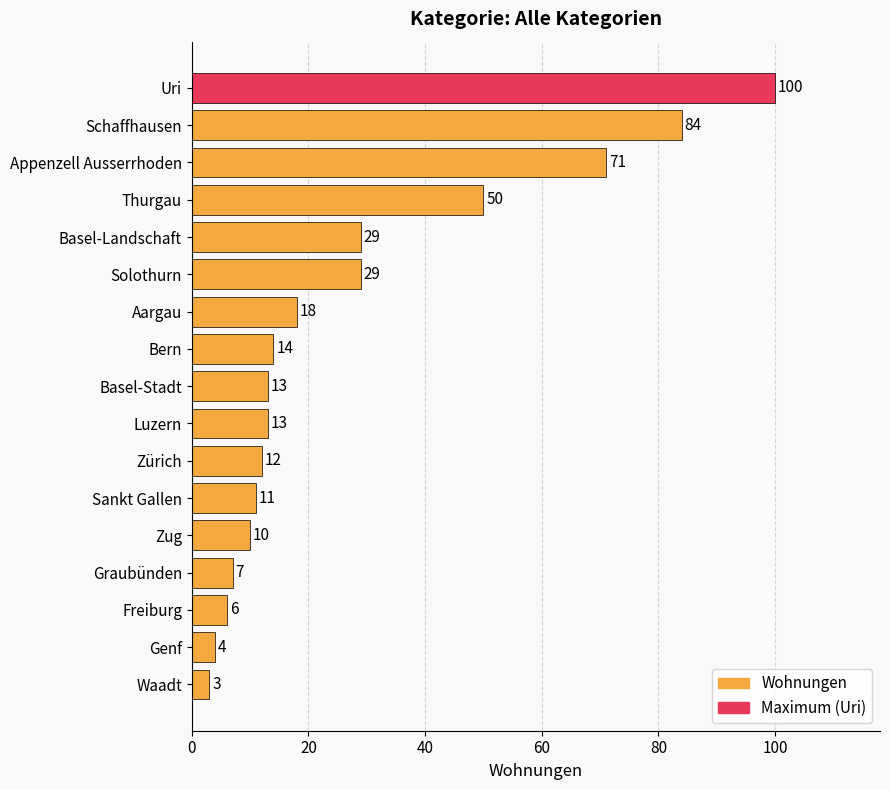

What is the value of the 15th bar from the top?

6